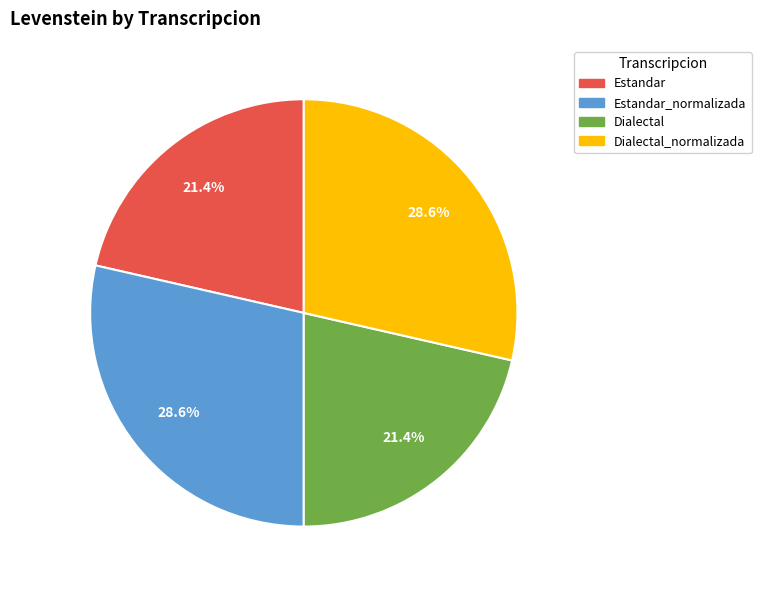

To the nearest percent, what is the average slice percentage?

25%